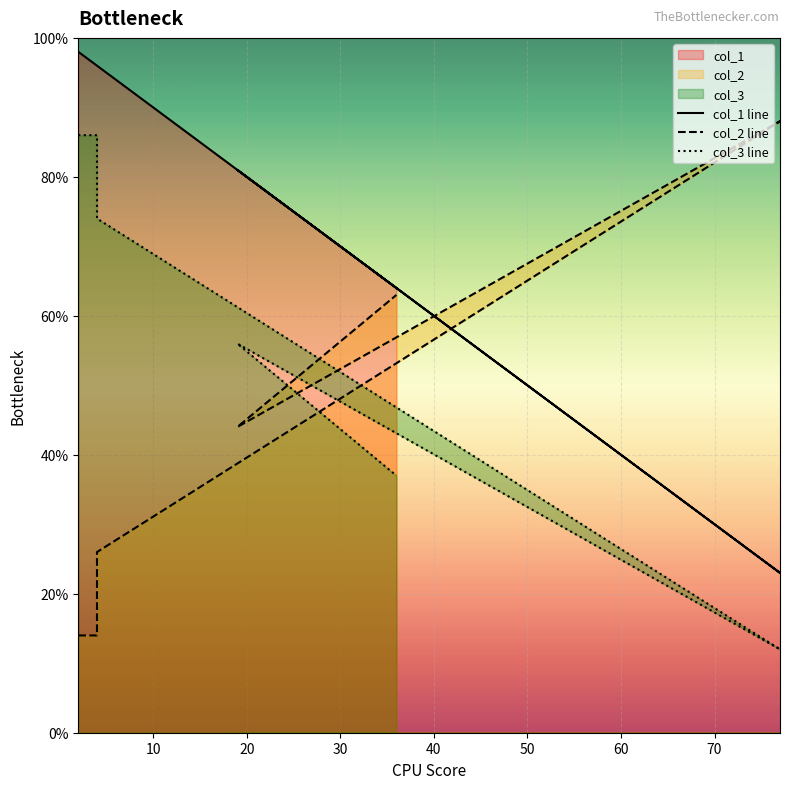

Reading left to right, what are all the values shown in this chart?

col_1 line: 98	96	96	23	81	64
col_2 line: 14	14	26	88	44	63
col_3 line: 86	86	74	12	56	37